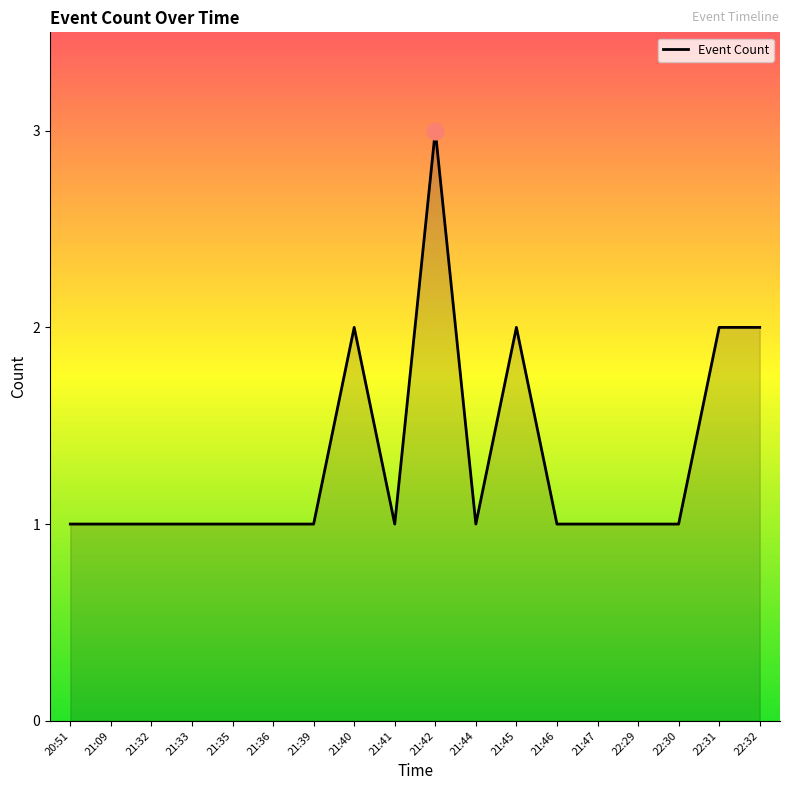

Is it true that the value at 21:33 is 1?

True